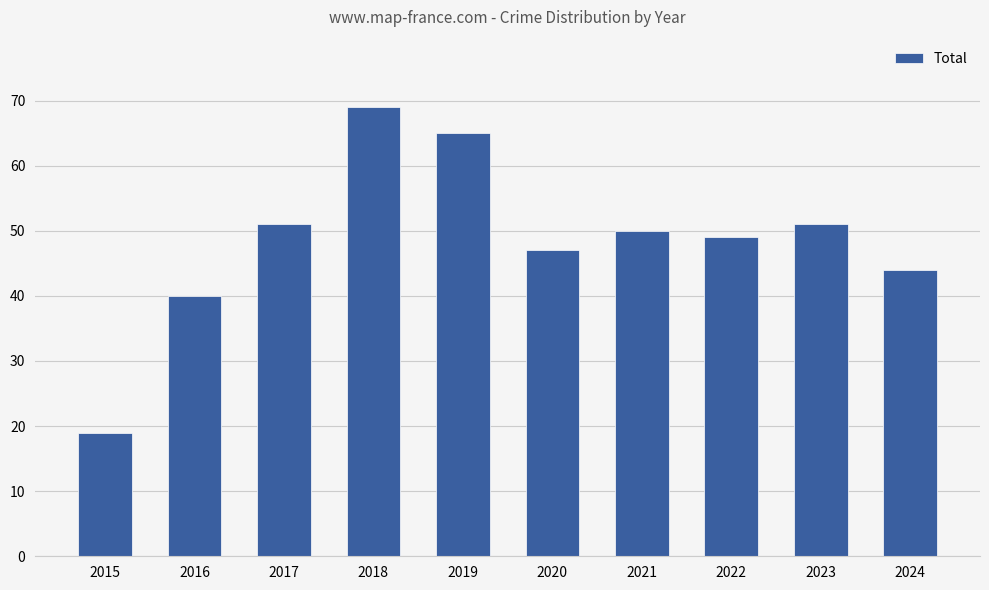

What is the value of the 3rd bar from the left?

51